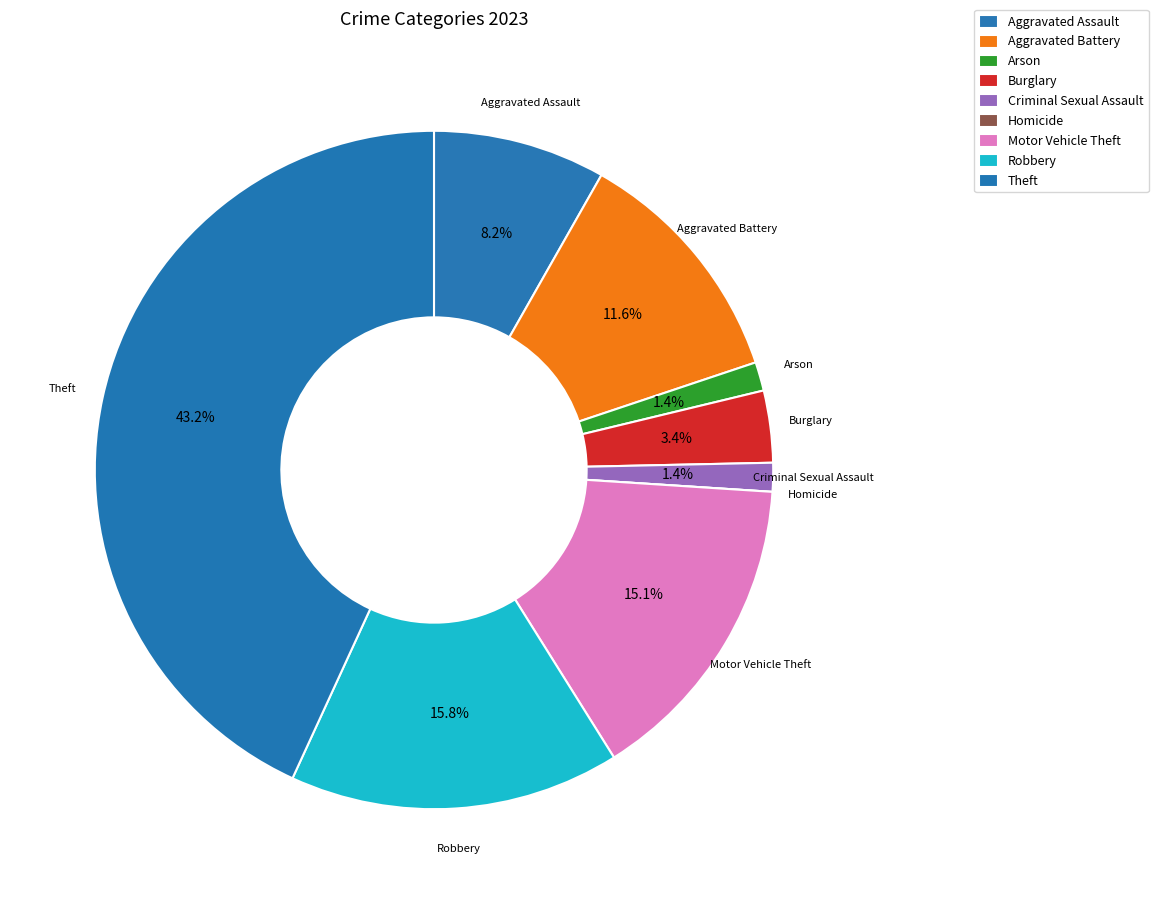

Approximately how many times larger is the value at Theft compared to Robbery?

2.7